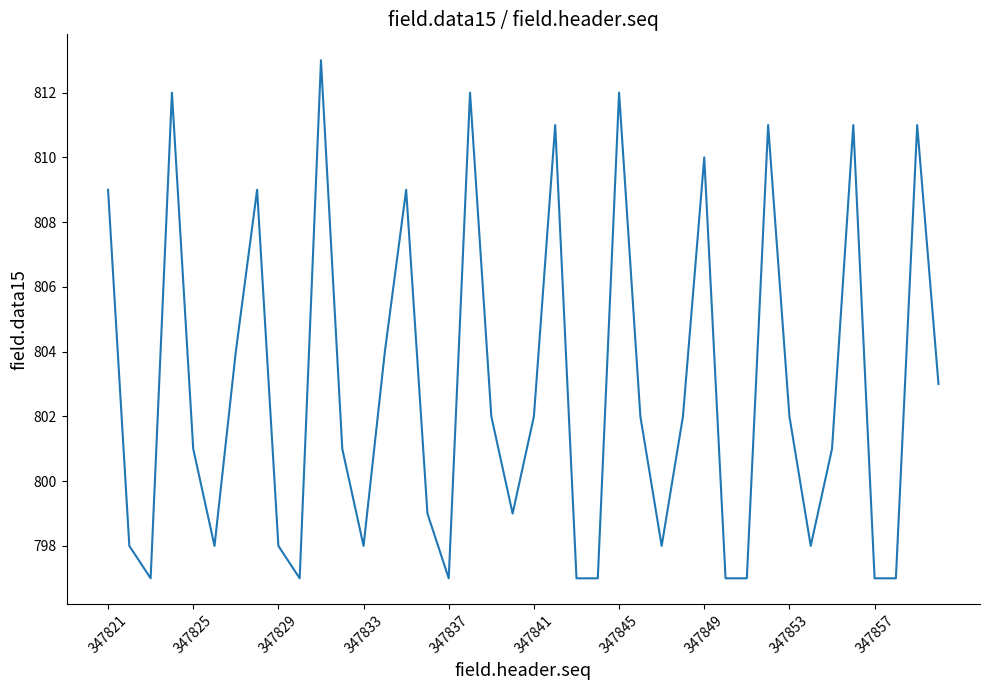

Is this an area chart (filled region under the line)?

No